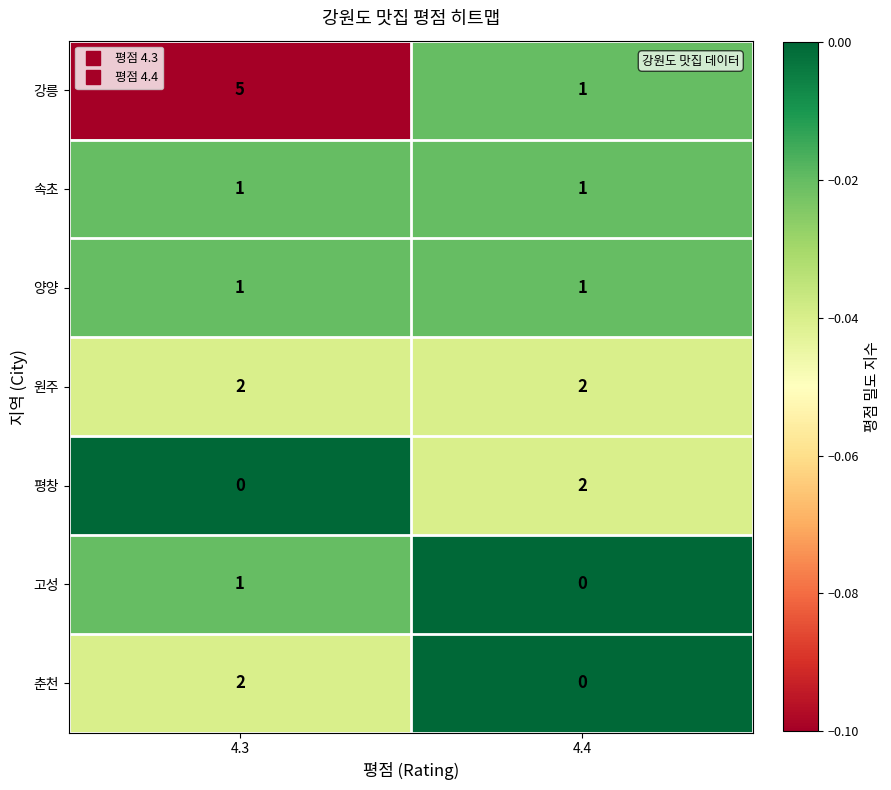

Between 4.3 and 4.4, which series saw the biggest shift?

강릉